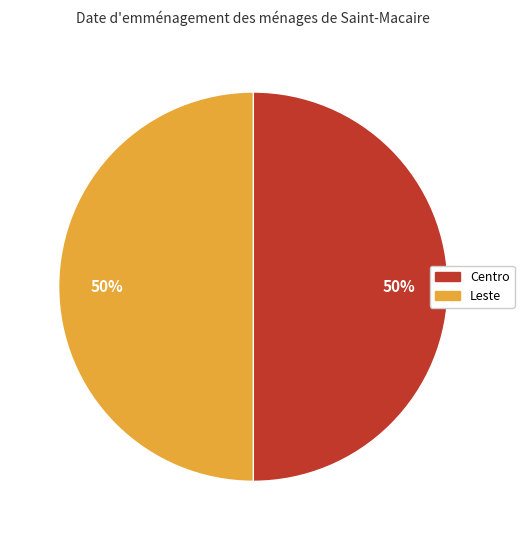

Do Leste and Centro together represent more than half of the pie?

Yes